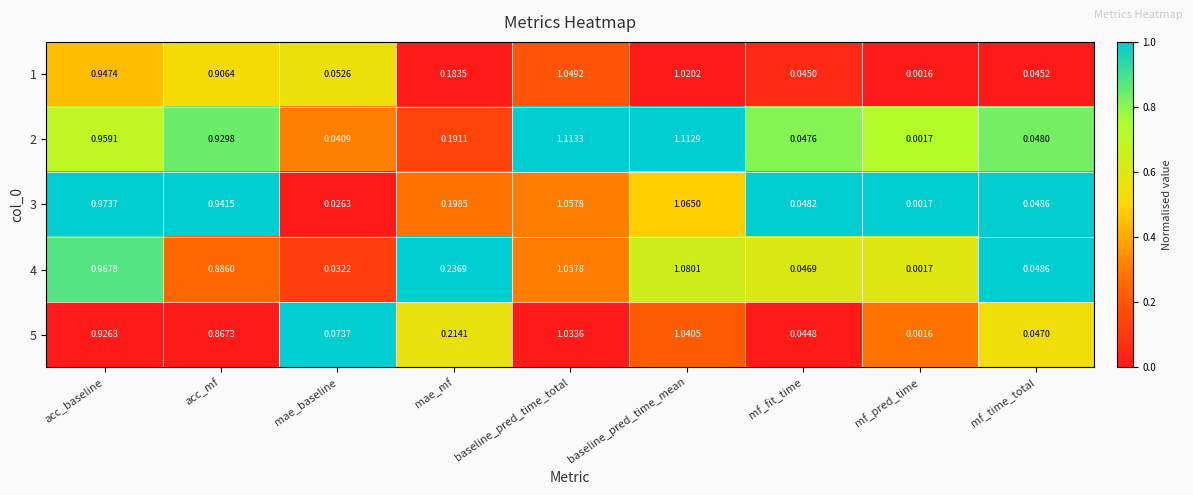

Where is 1 nearest to the value 0?

mf_pred_time